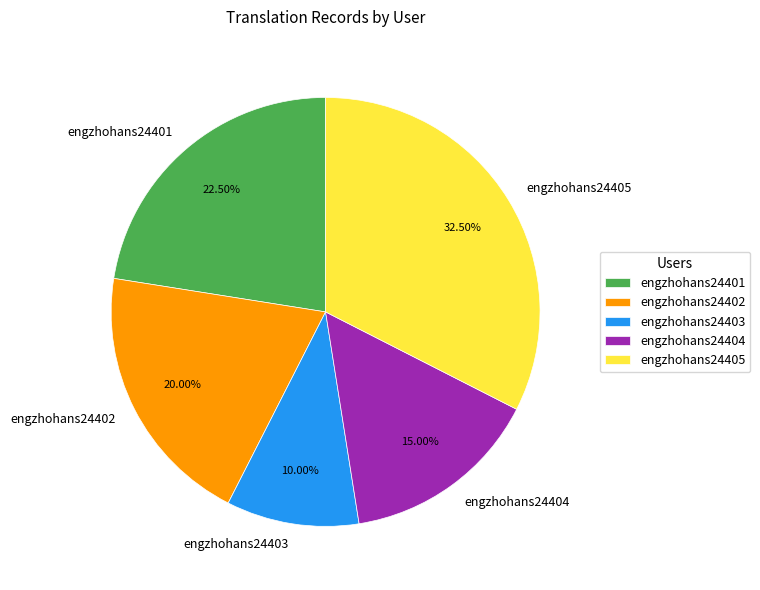

Approximately how many times larger is the value at engzhohans24404 compared to engzhohans24401?

0.7